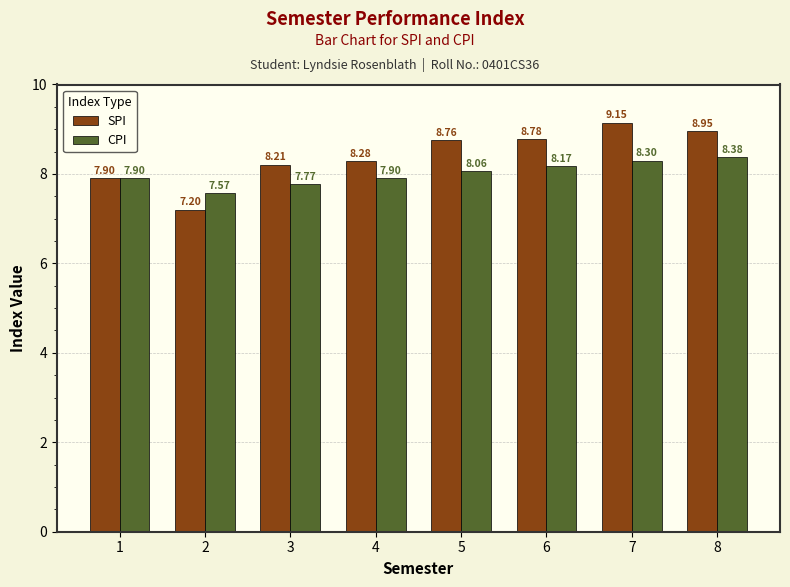

Which category has the highest value in the SPI series?

7